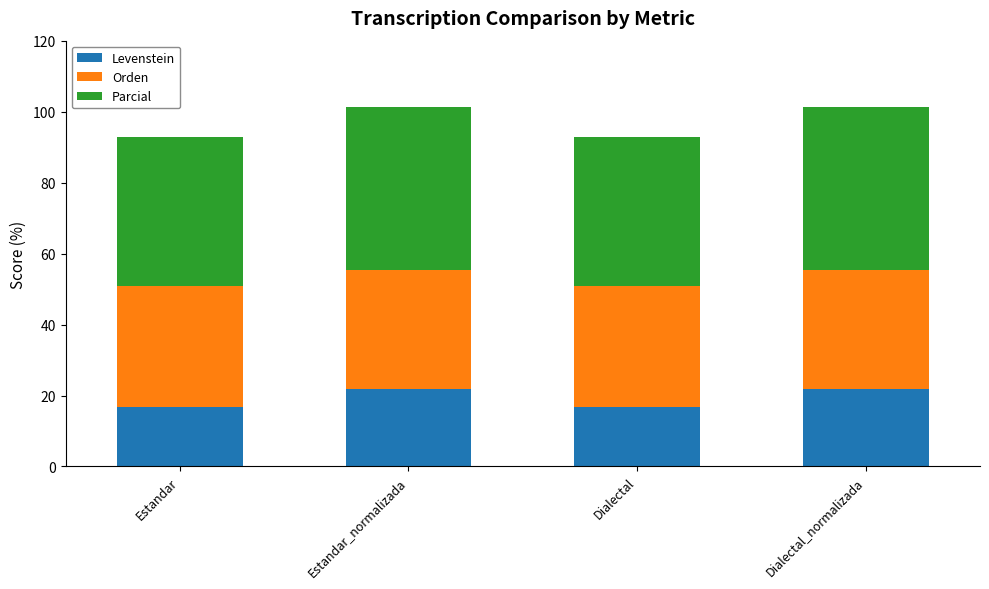

What is the lowest value of the Levenstein series?

16.8